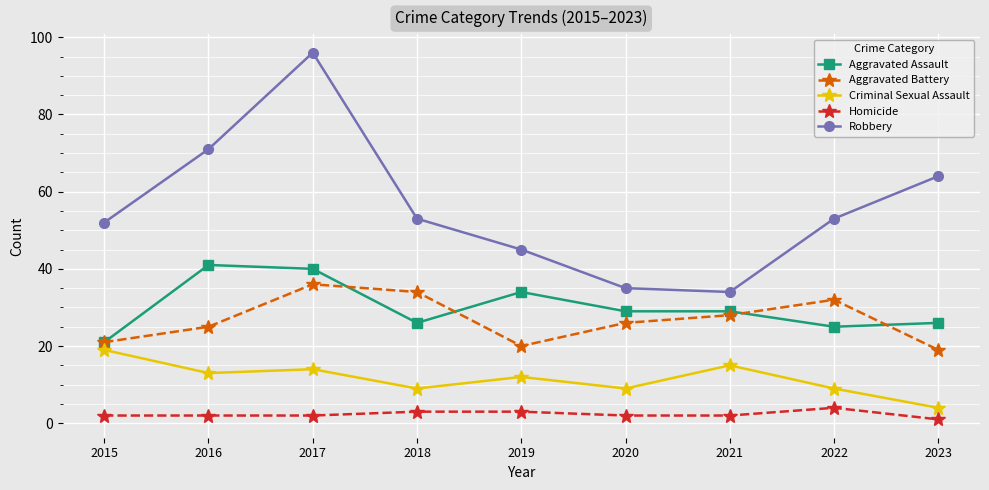

What is the difference between the Robbery values at 2021 and 2023?

30